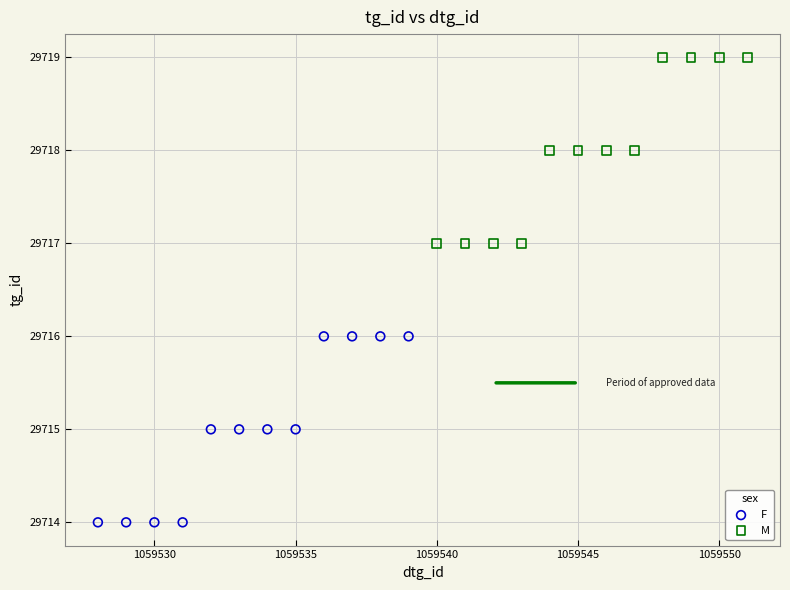

What are all the series names shown in the legend?

F, M